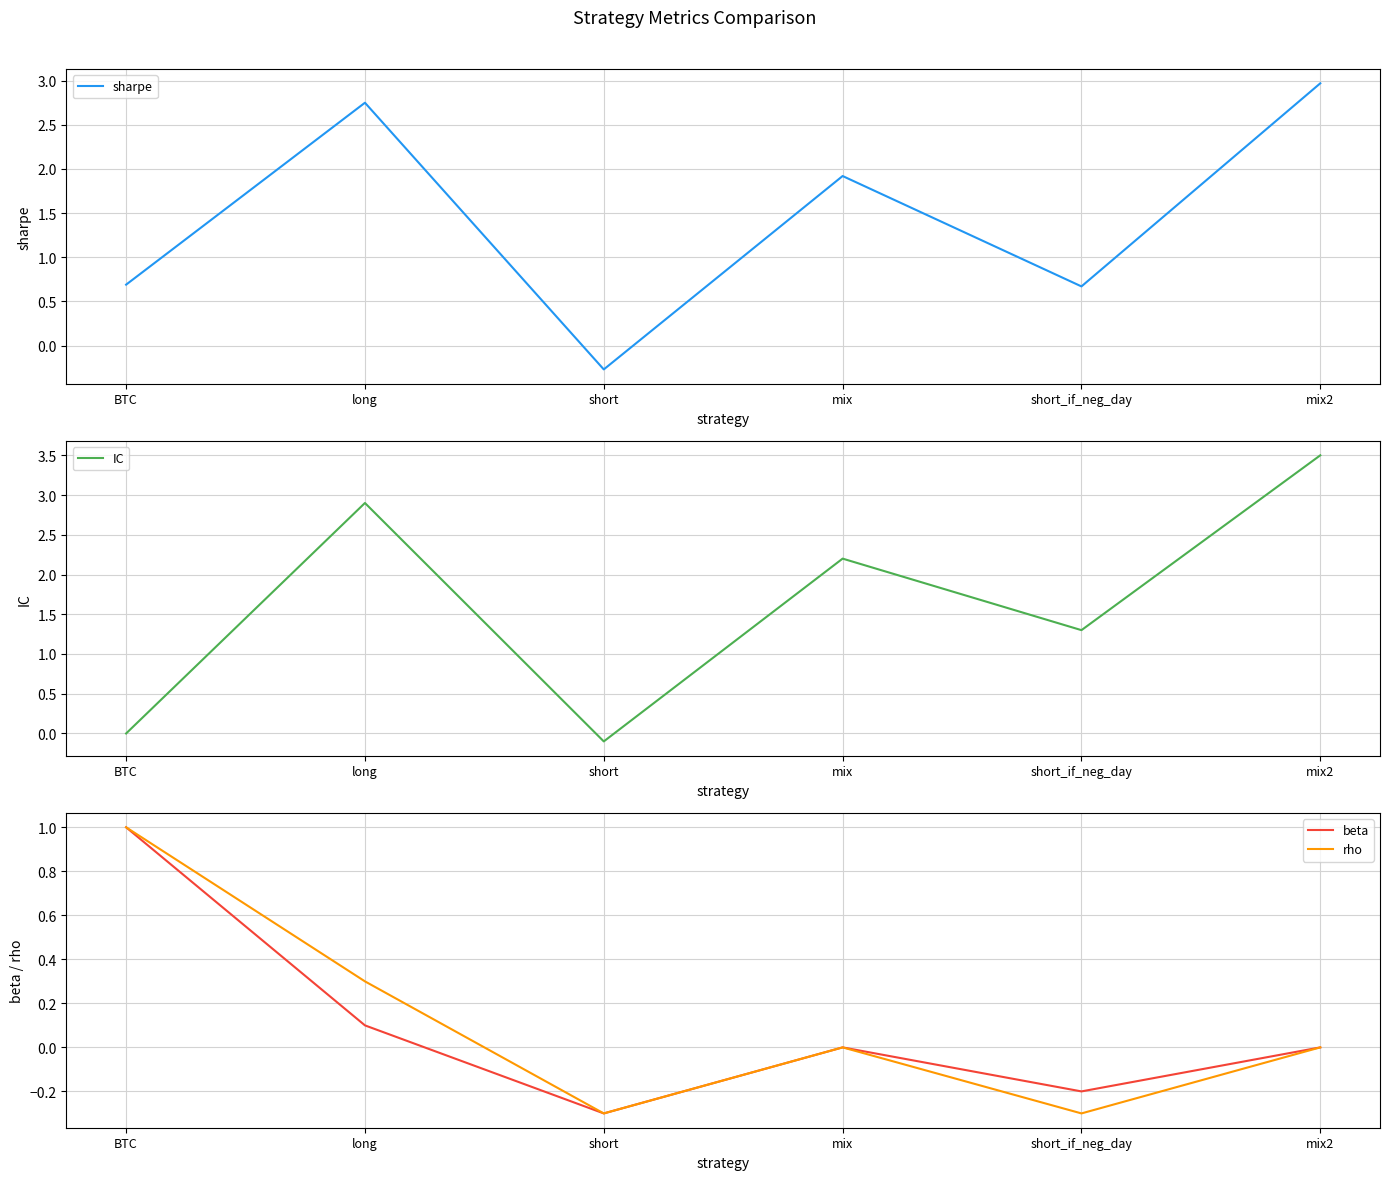

What is the average value of the rho series?

0.1